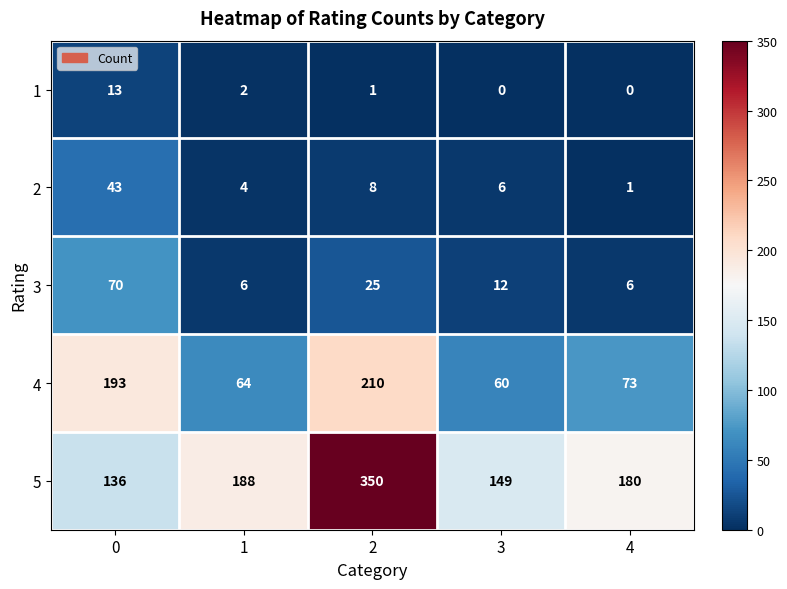

What is the difference between the maximum and minimum values in the 5 series?

214